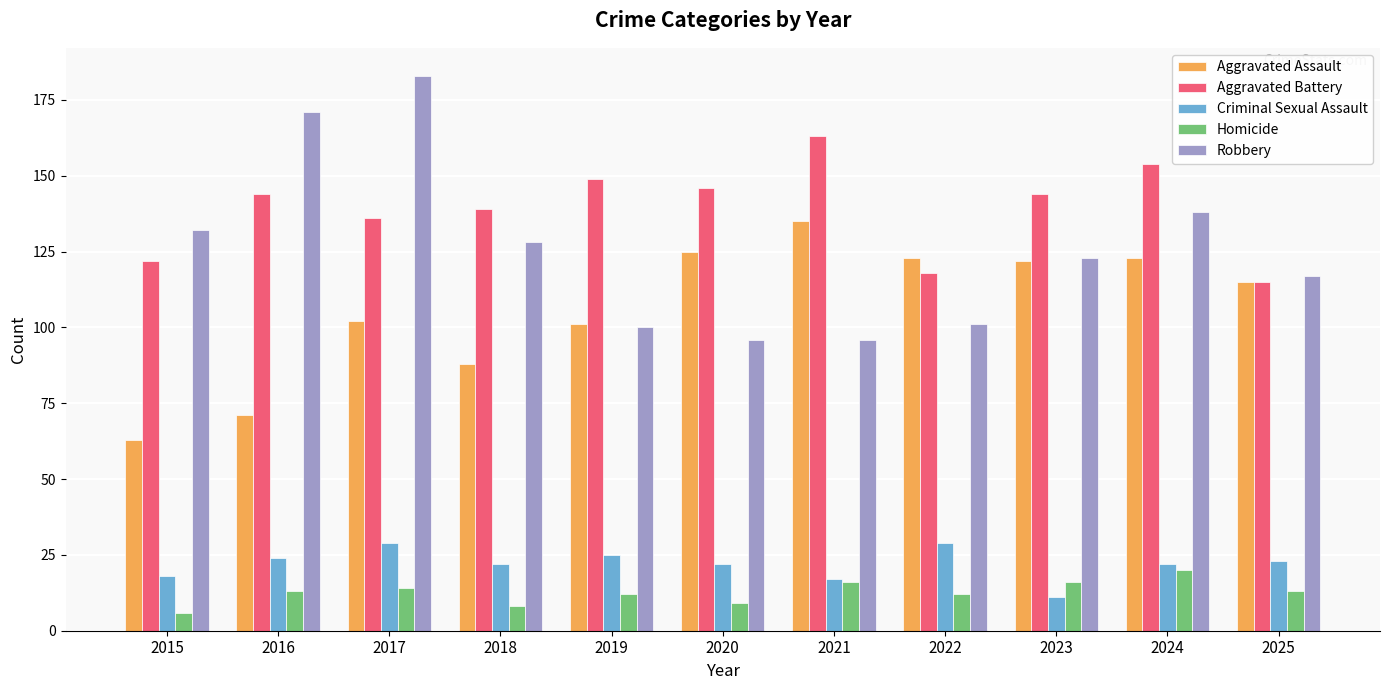

Rank the series by their maximum value, from lowest to highest.

Homicide, Criminal Sexual Assault, Aggravated Assault, Aggravated Battery, Robbery